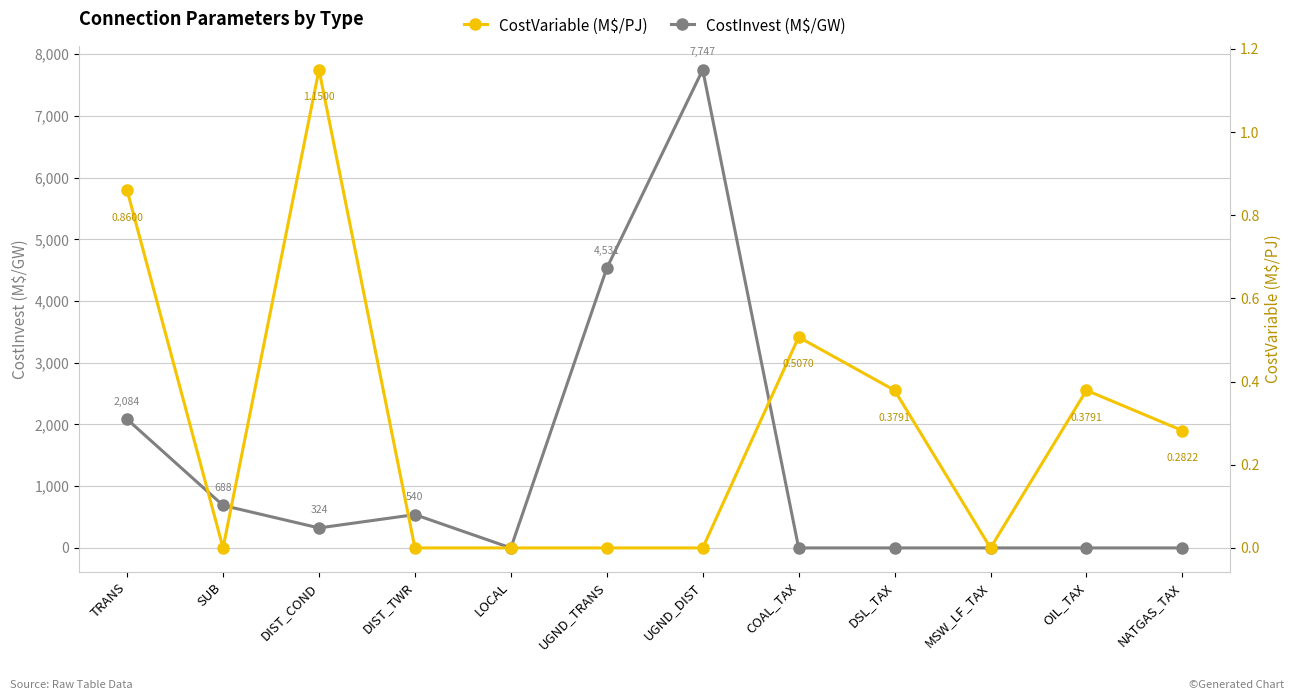

How many categories are shown in the chart?

12